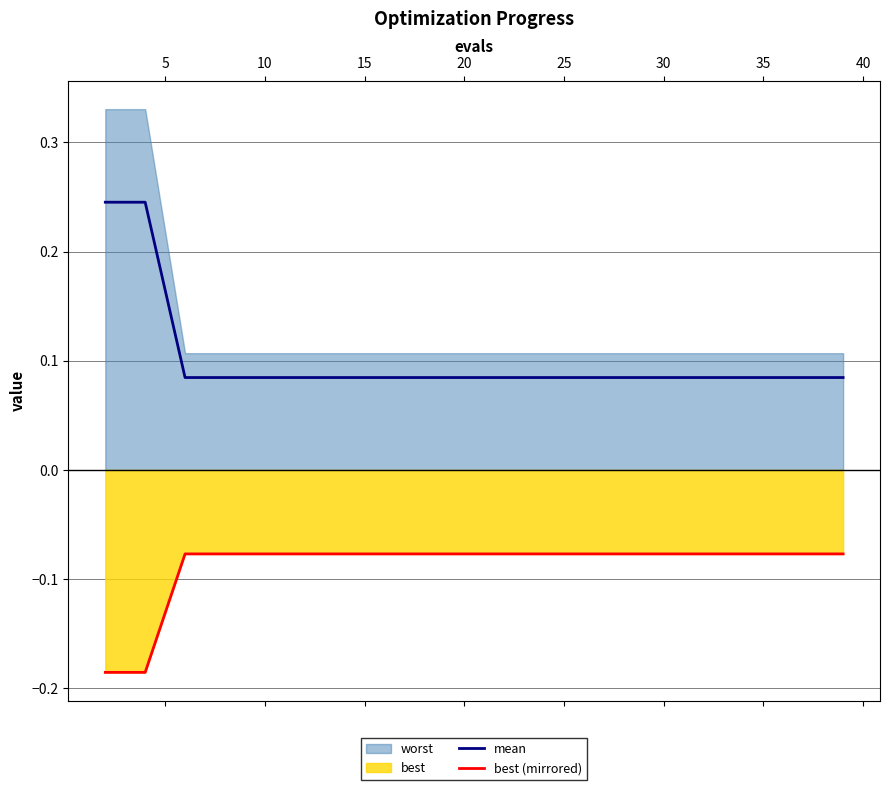

True or false: mean and best (mirrored) intersect in this chart.

False